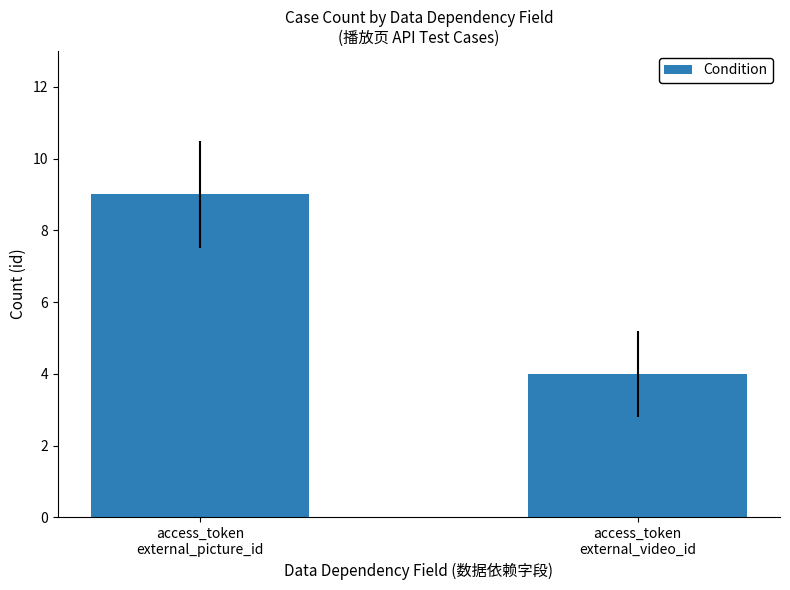

How many values are between 4 and 9?

2